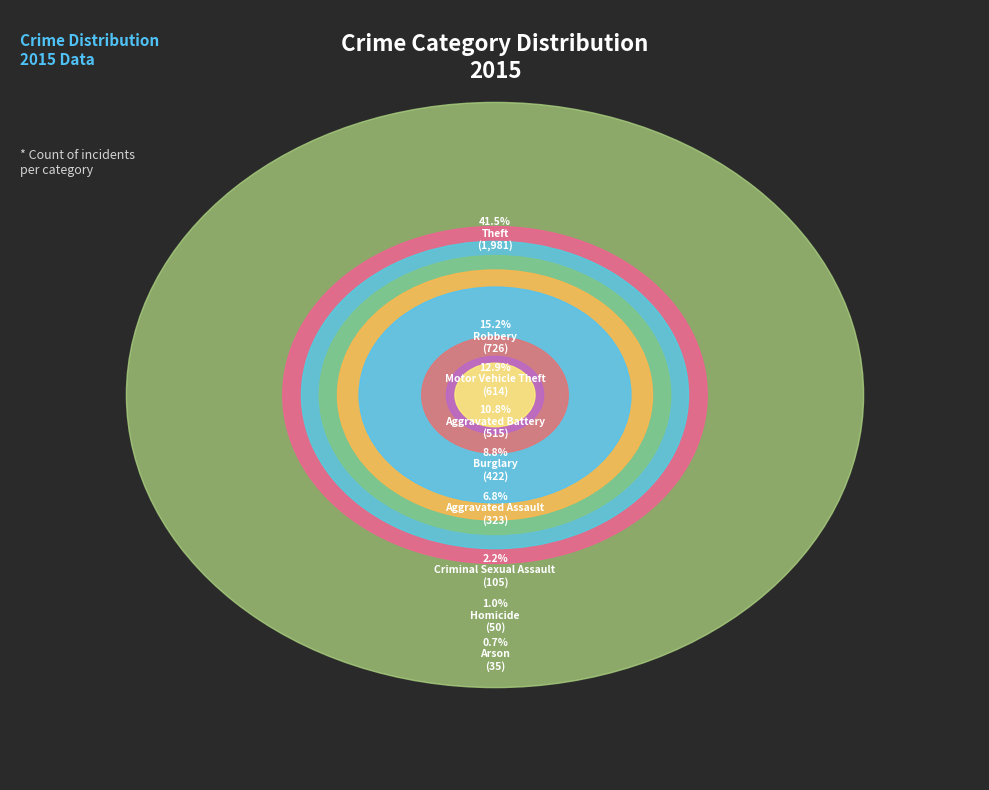

What is the ratio of the value at Burglary to the value at Arson?

12.1